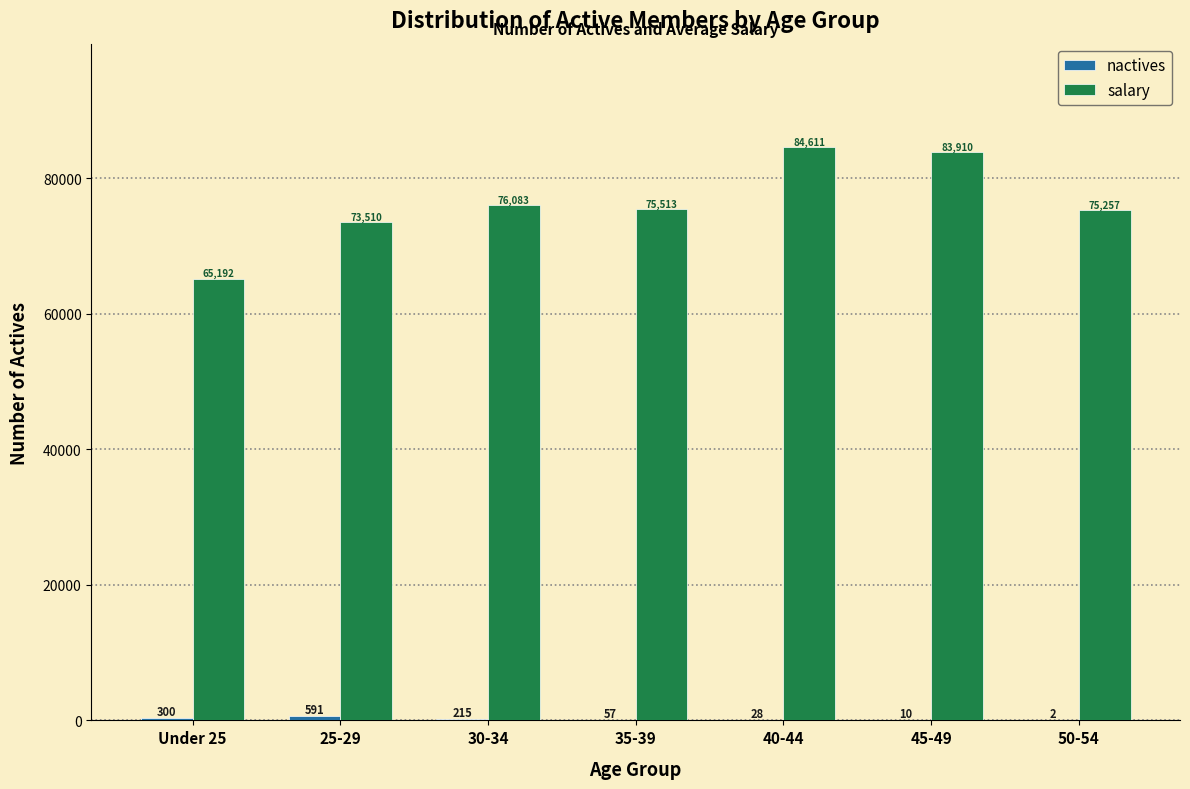

Which series has the largest total across all categories?

salary